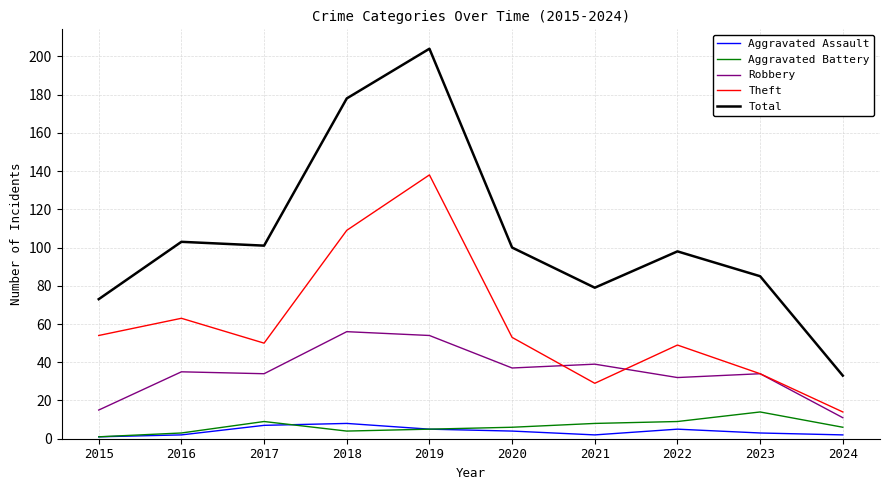

True or false: Total and Theft intersect in this chart.

False